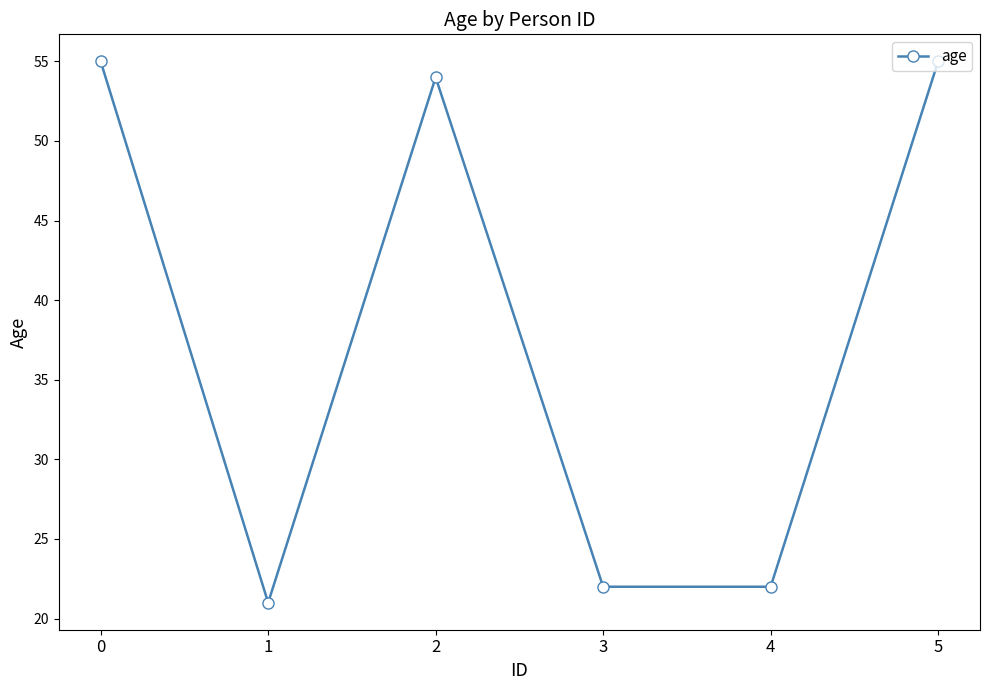

Does the chart display data point markers on the line(s)?

Yes